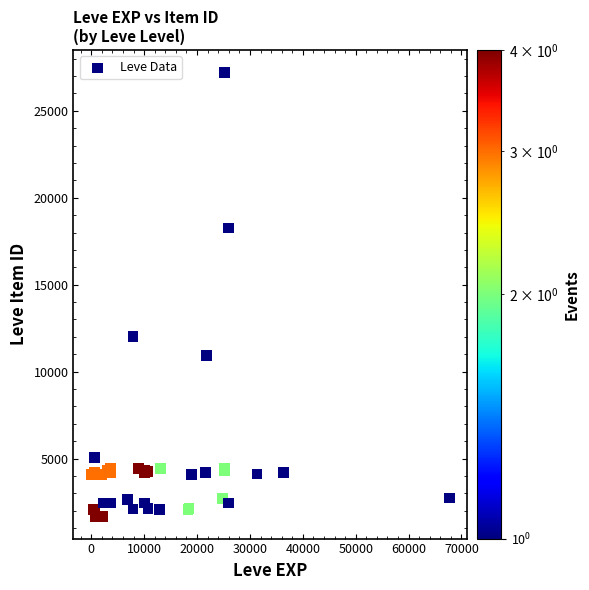

What Y value in the scatter plot is closest to 14448?

12018